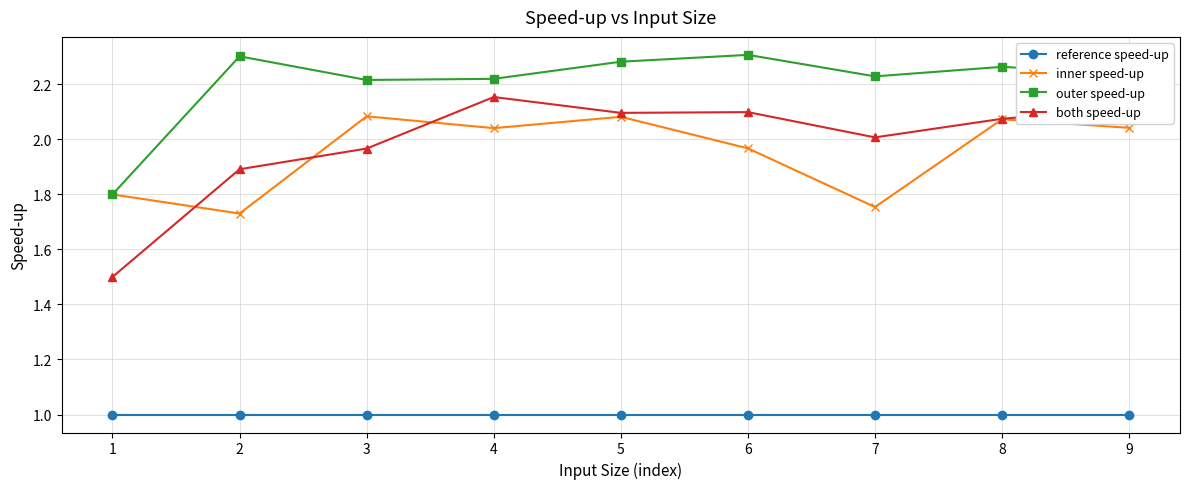

Is it true that both speed-up equals 2.1 at 9?

True